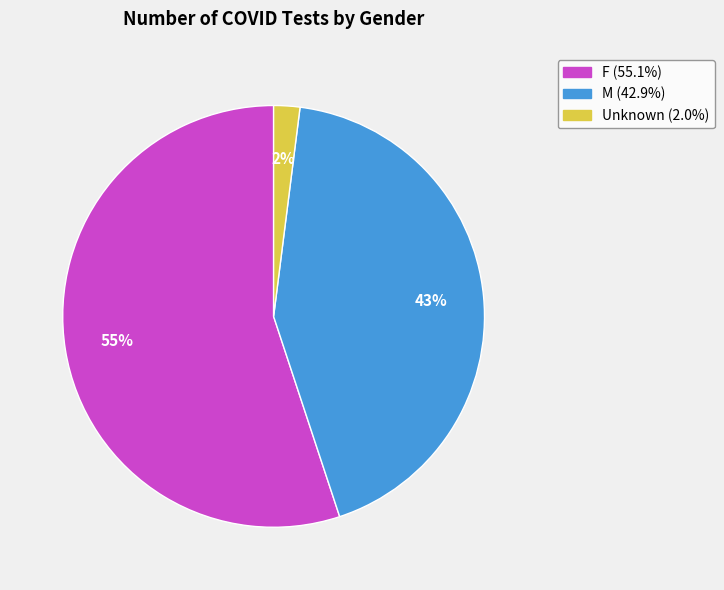

What is the smallest slice in the pie chart?

Unknown